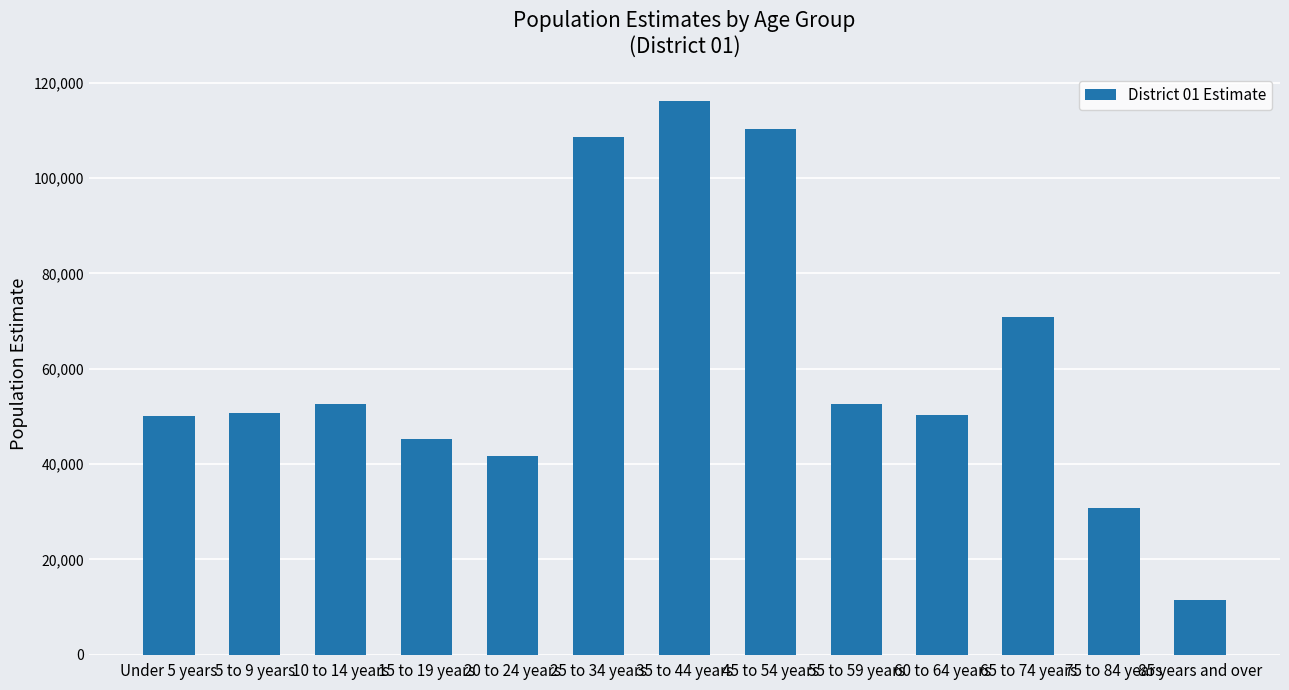

Which label corresponds to the largest value in the chart?

35 to 44 years